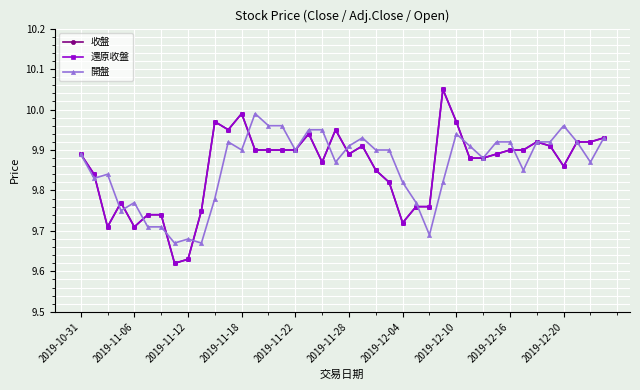

Does the chart have visible grid lines?

Yes